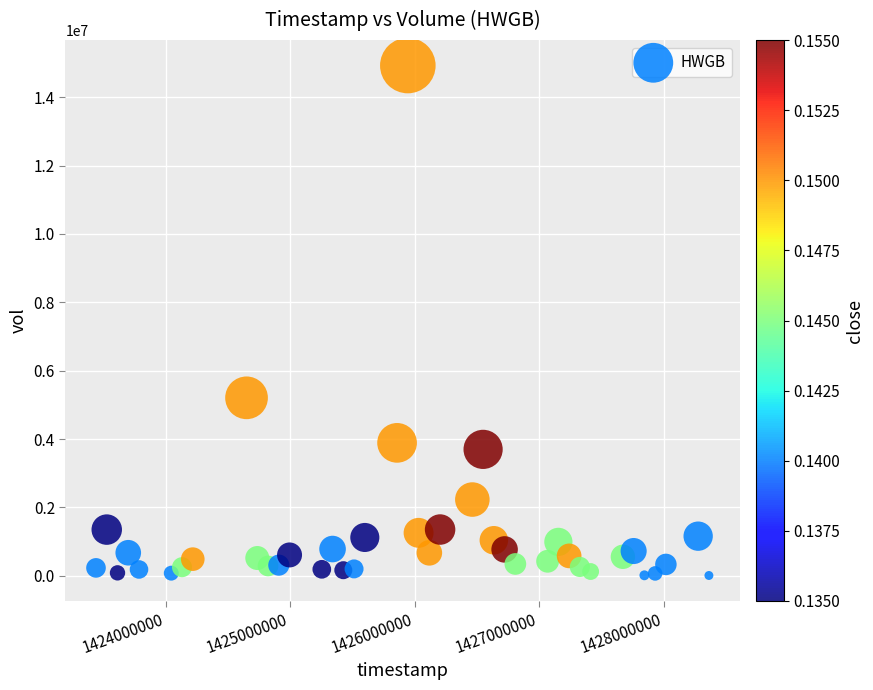

What Y value in the scatter plot is closest to 7468150?

5207000